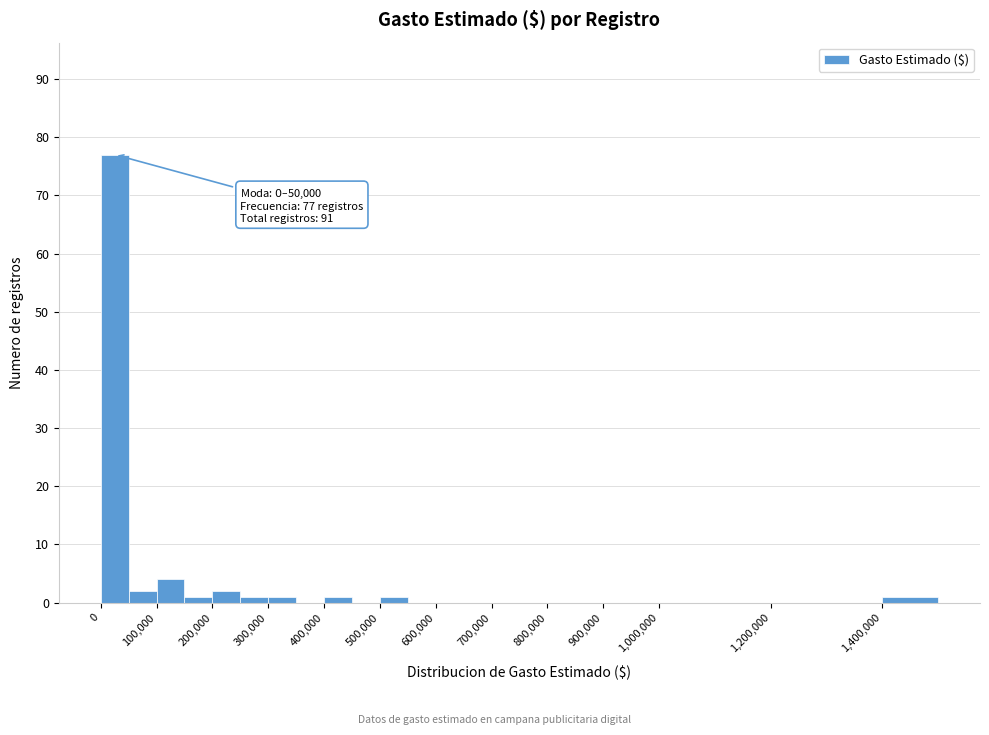

Which range on the x-axis has the tallest bar?

0 to 50000